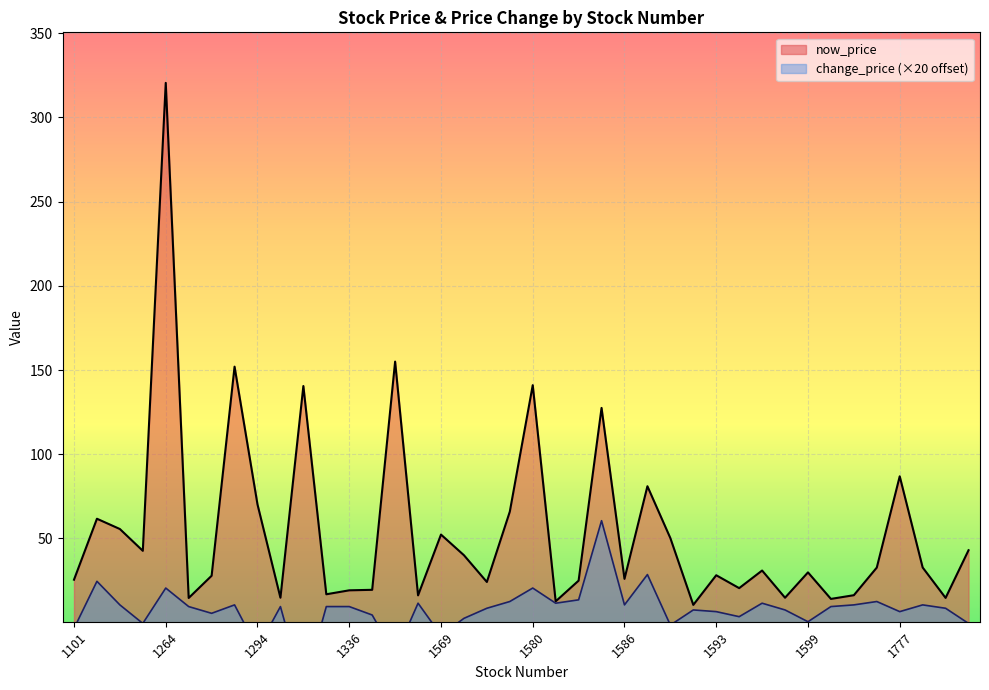

What is the spread (max minus min) of values at 1108?

5.2